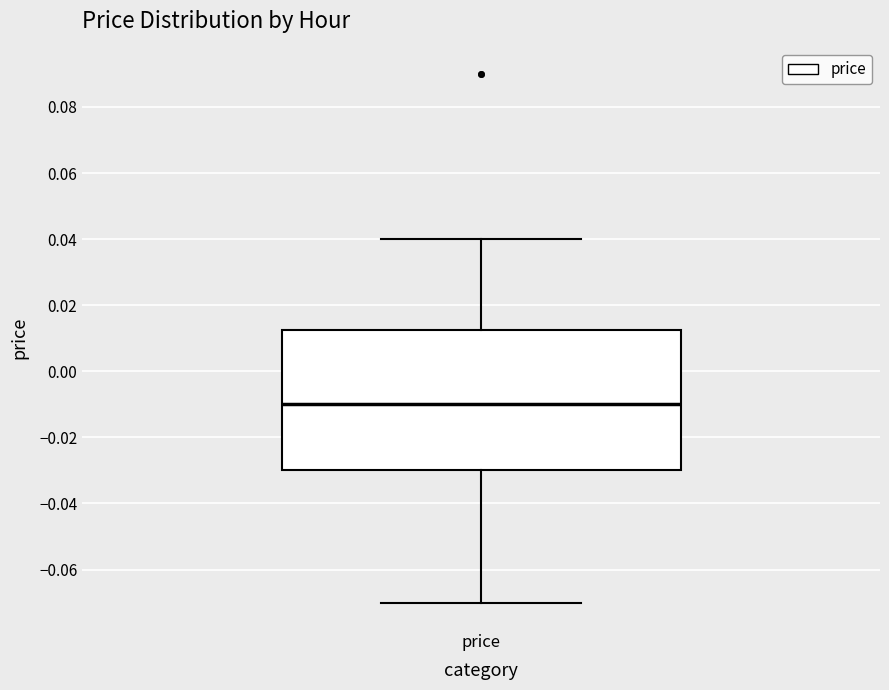

Transcribe this box plot: give where the median line is, the range the box spans, and where the two whiskers end, as read against the y-axis. The values are not printed on the chart, so give them approximately, as read against the axis.

median -0.010, box -0.030 to 0.012, whiskers -0.070 to 0.040